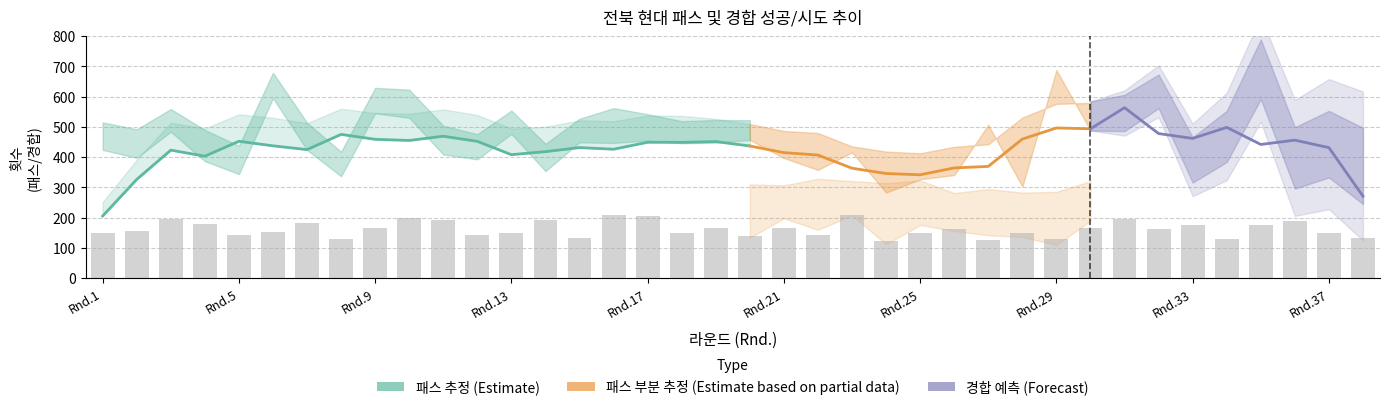

What is the sum of all 경합 성공 values?

3176